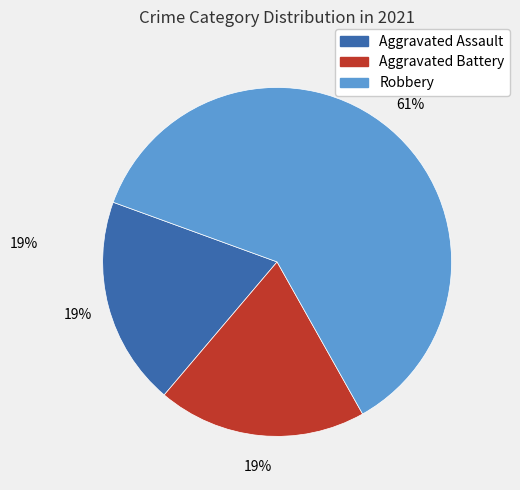

To the nearest percent, what is the average slice percentage?

33%